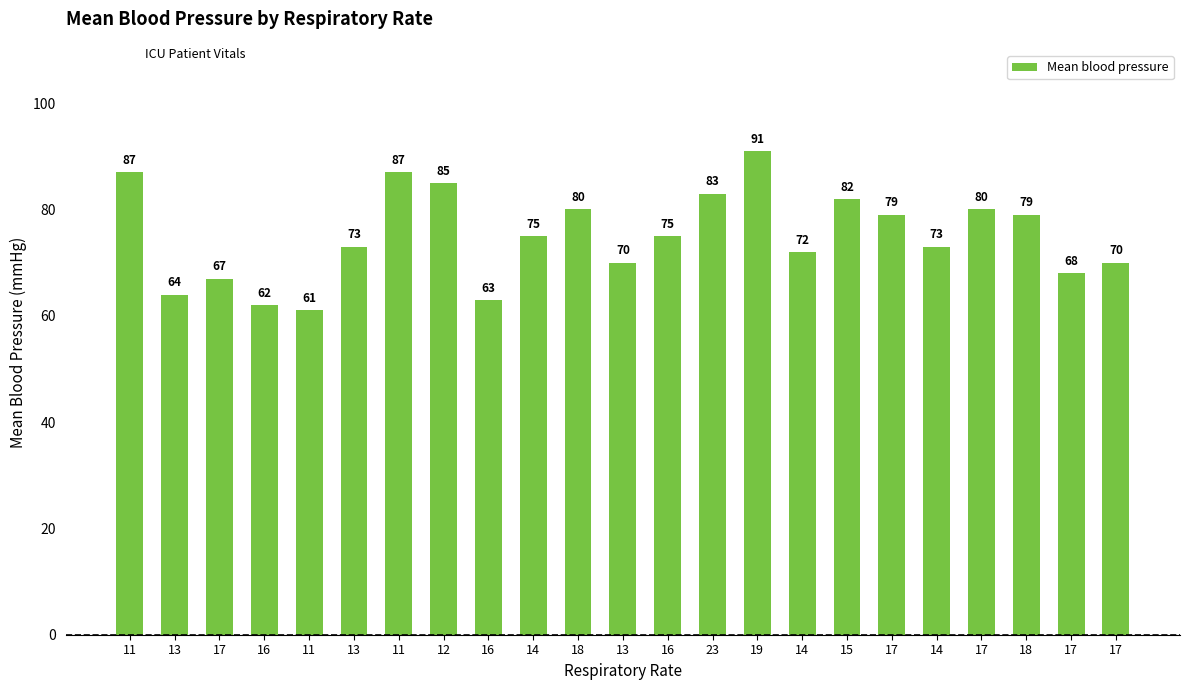

Which has a higher value, 16 or 16?

16